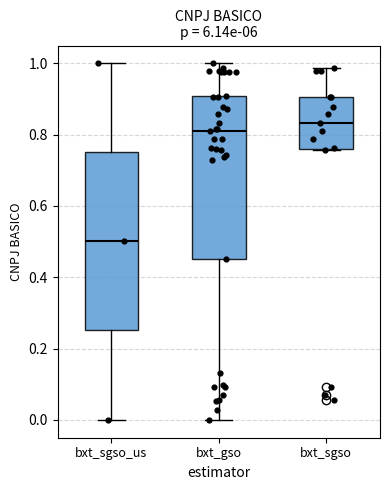

Which box's median line is the highest?

bxt_sgso